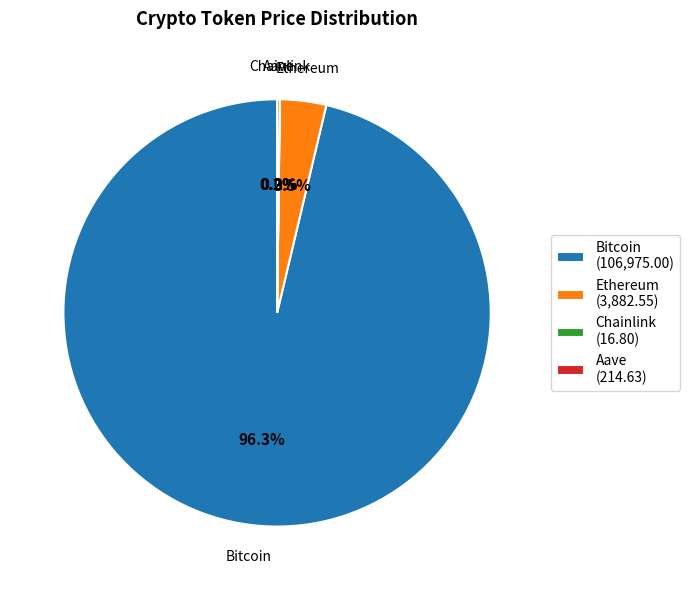

Which slice is the largest?

Bitcoin